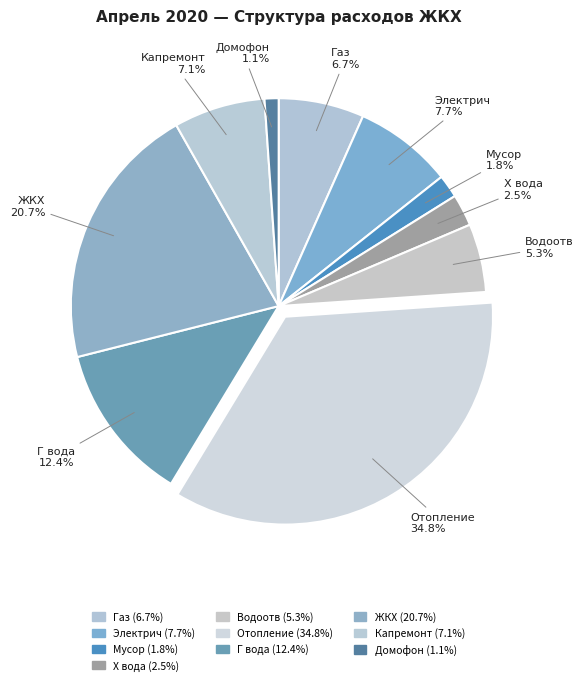

How many slices are in this pie chart?

10